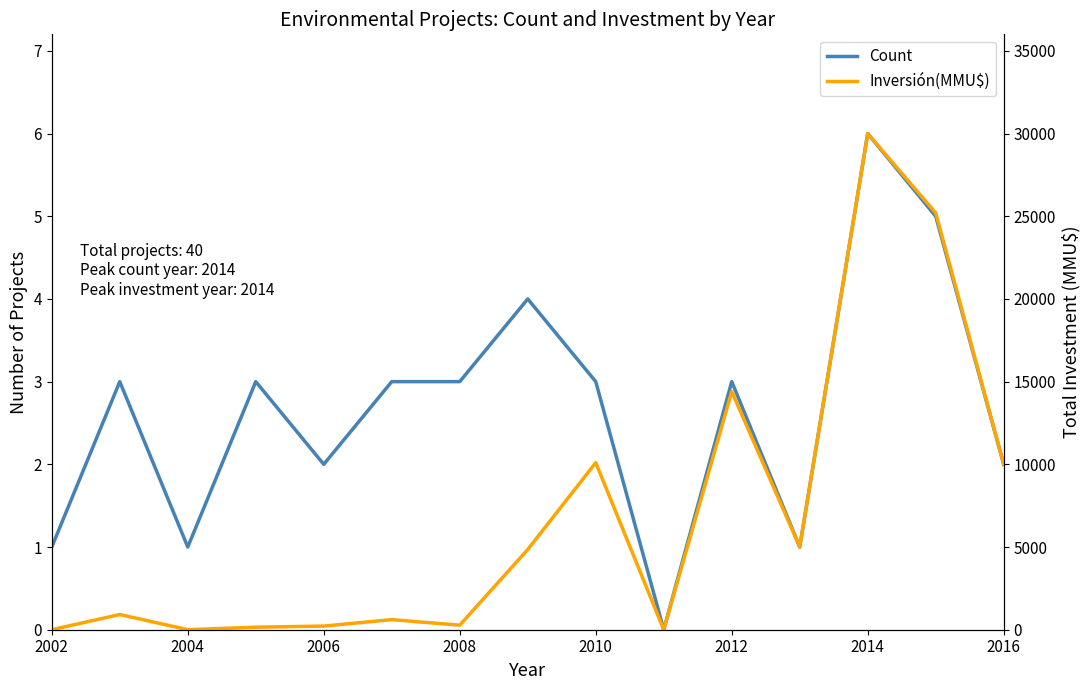

What are all the series names shown in the legend?

Count, Inversión(MMU$)